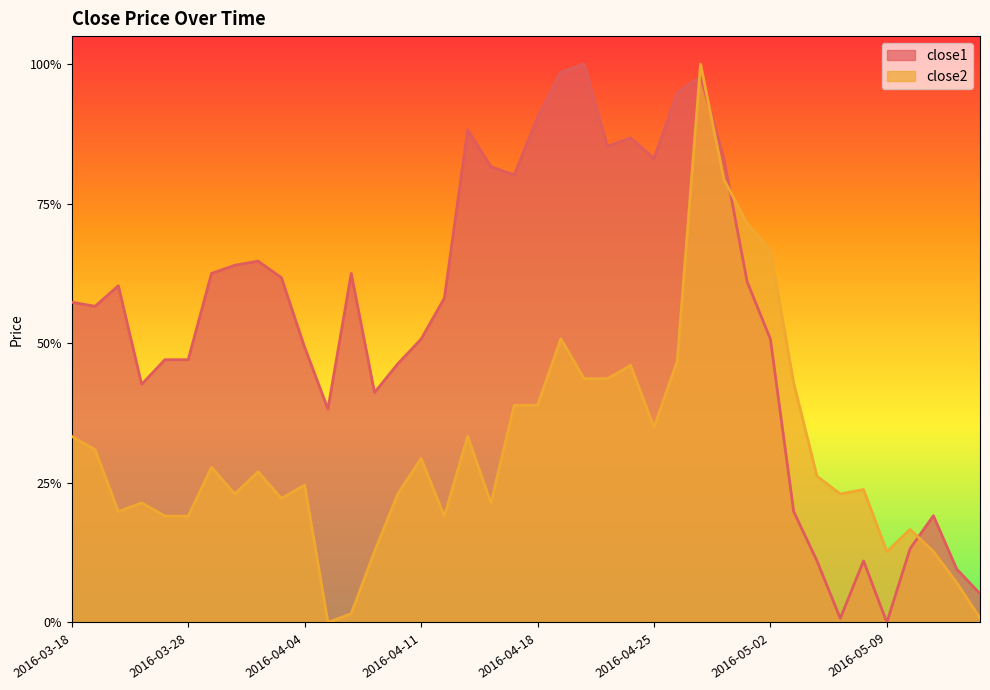

Where is the first local maximum for close1?

2016-03-22